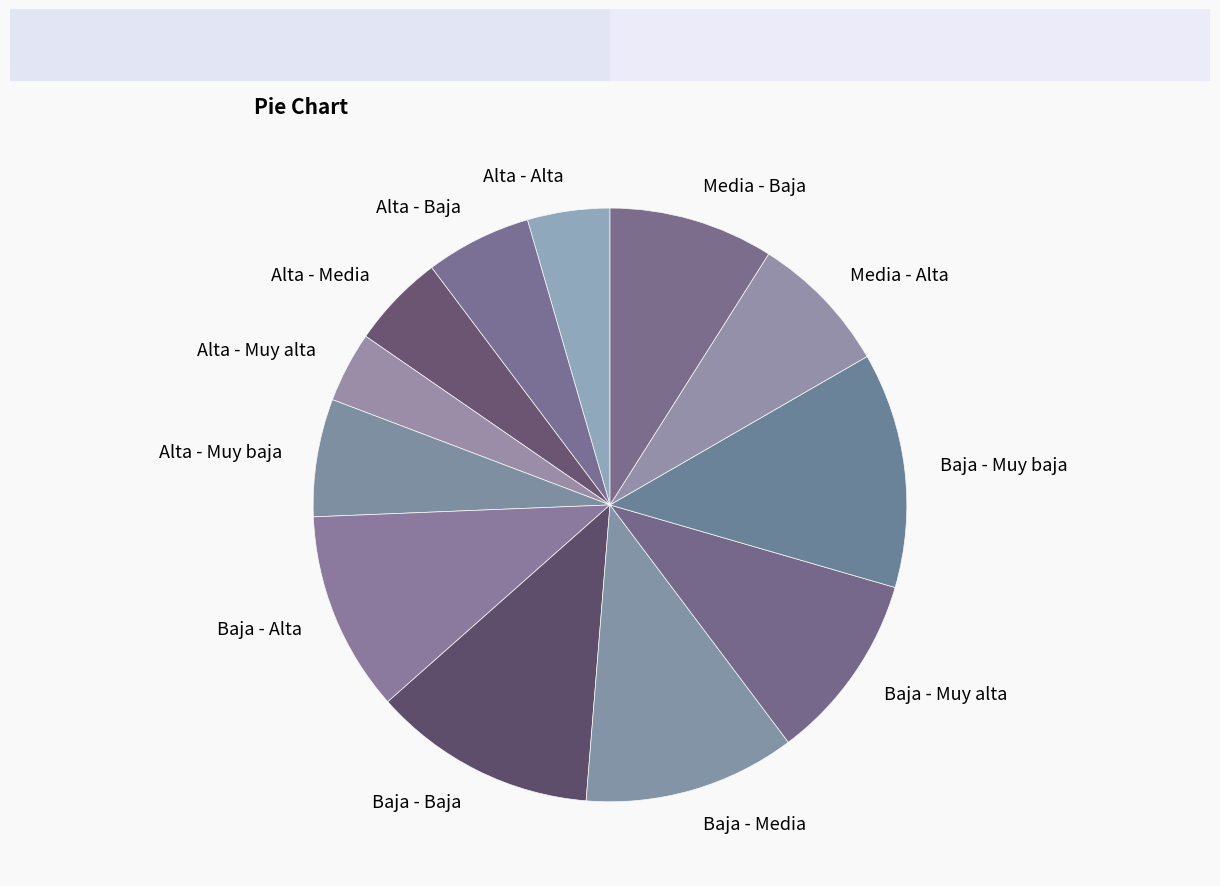

Which category has the smallest portion of the pie?

Alta - Muy alta